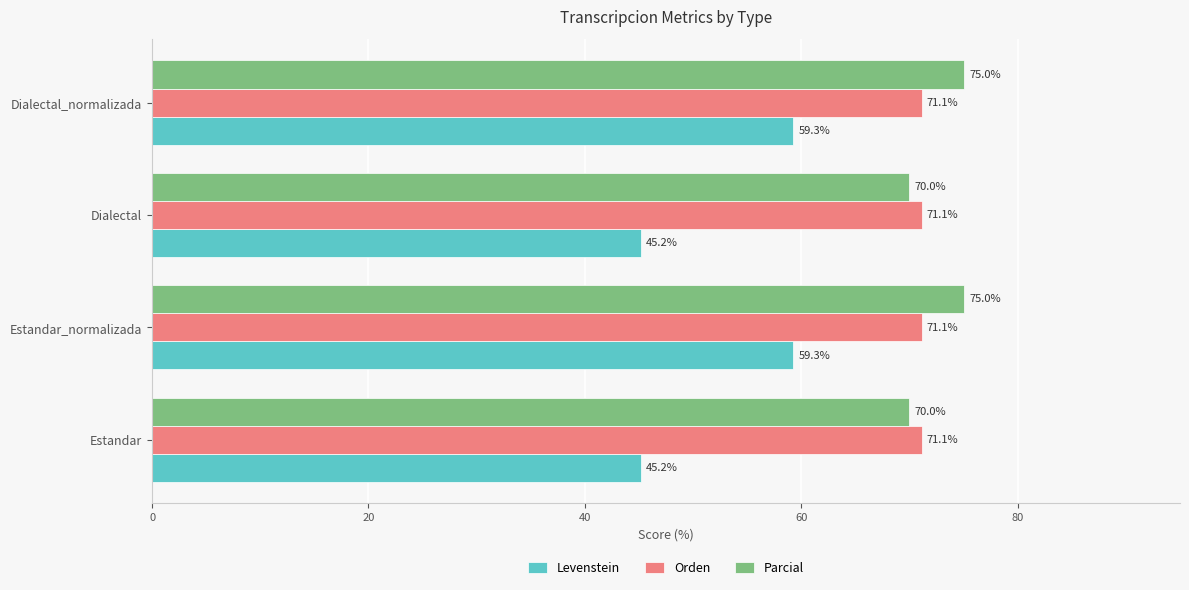

Which series has the widest spread of values?

Levenstein